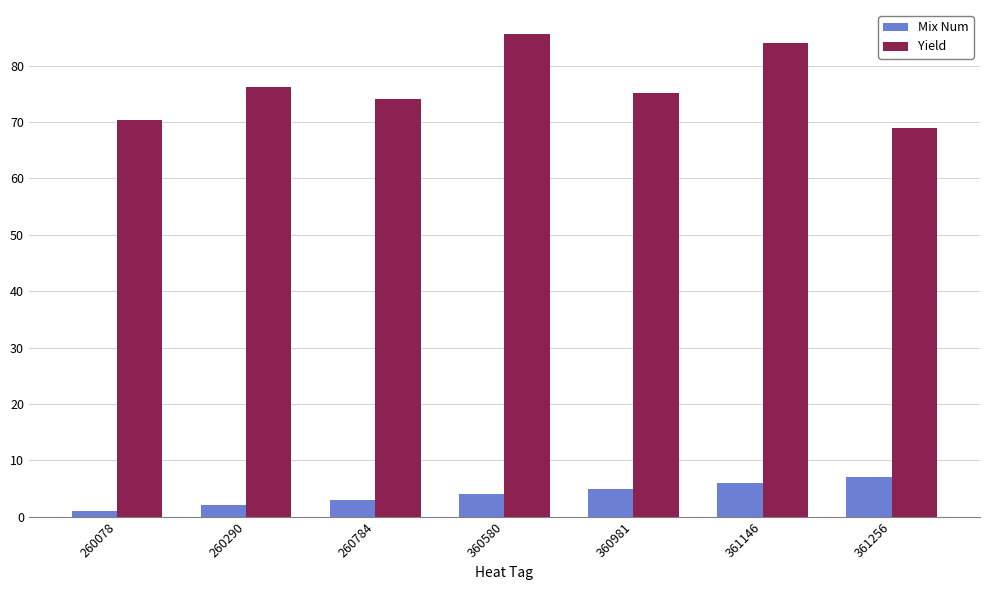

Is the value of Mix Num at 360580 greater than the value of Yield at 361256?

No